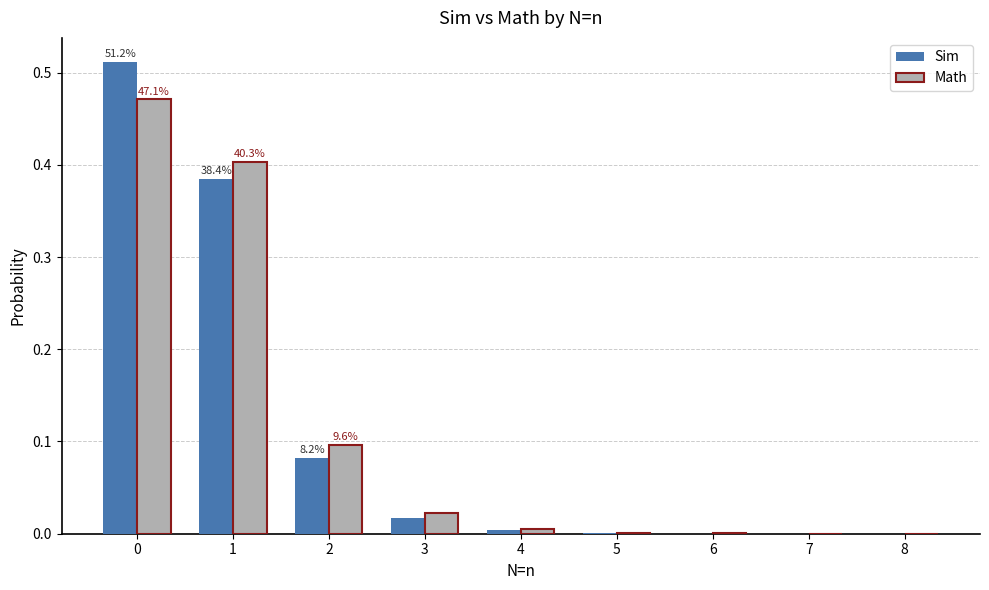

Which series changed the most between 2 and 4?

Math